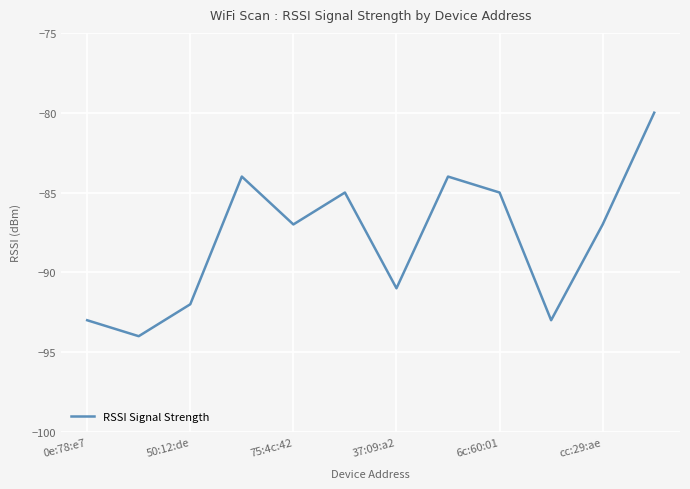

Does the chart have visible grid lines?

Yes